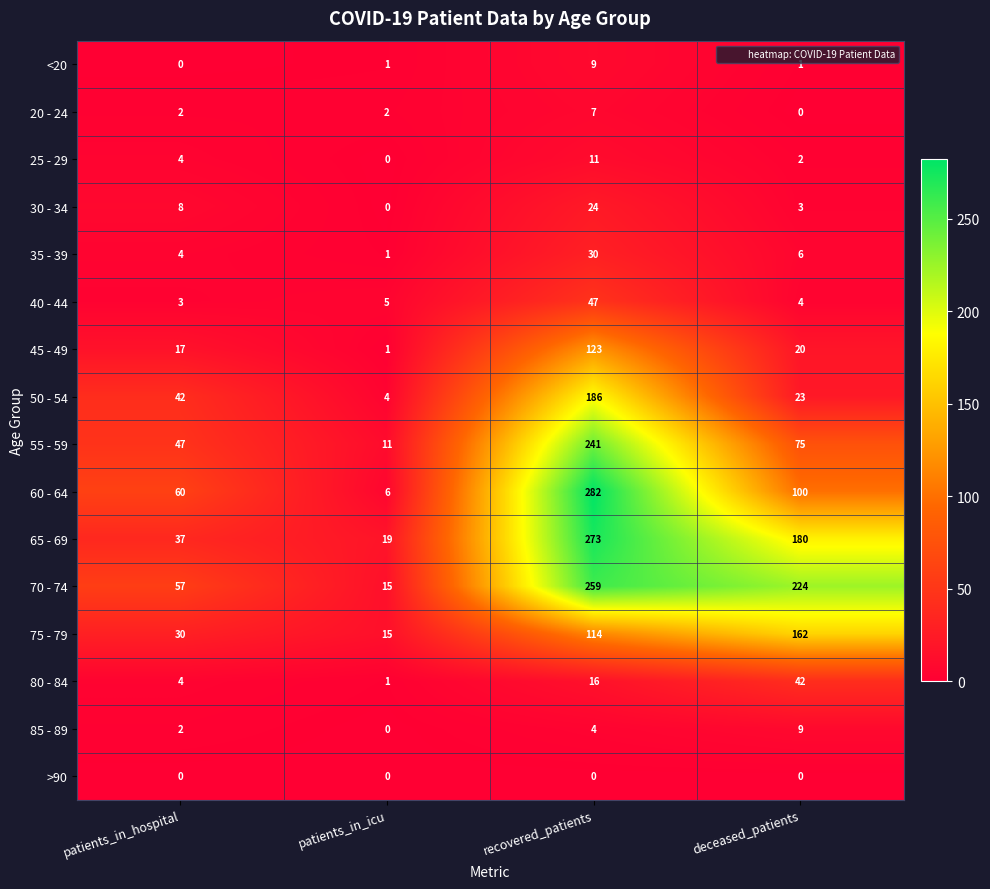

What is the total value across all series at deceased_patients?

851